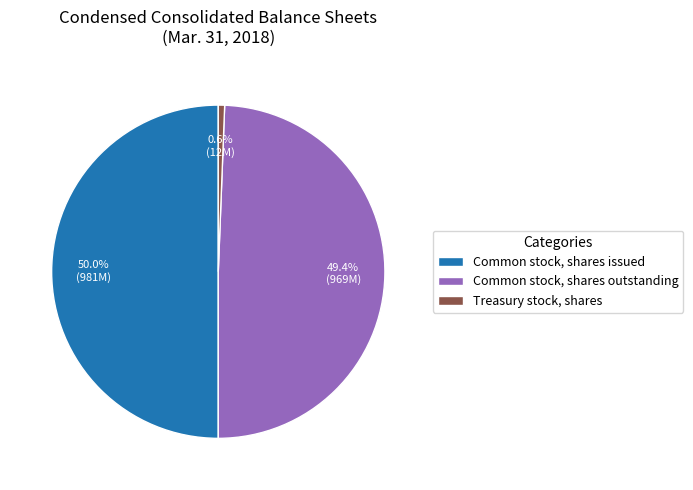

To the nearest percent, what is the difference between the Common stock, shares outstanding and Common stock, shares issued slice percentages?

1%